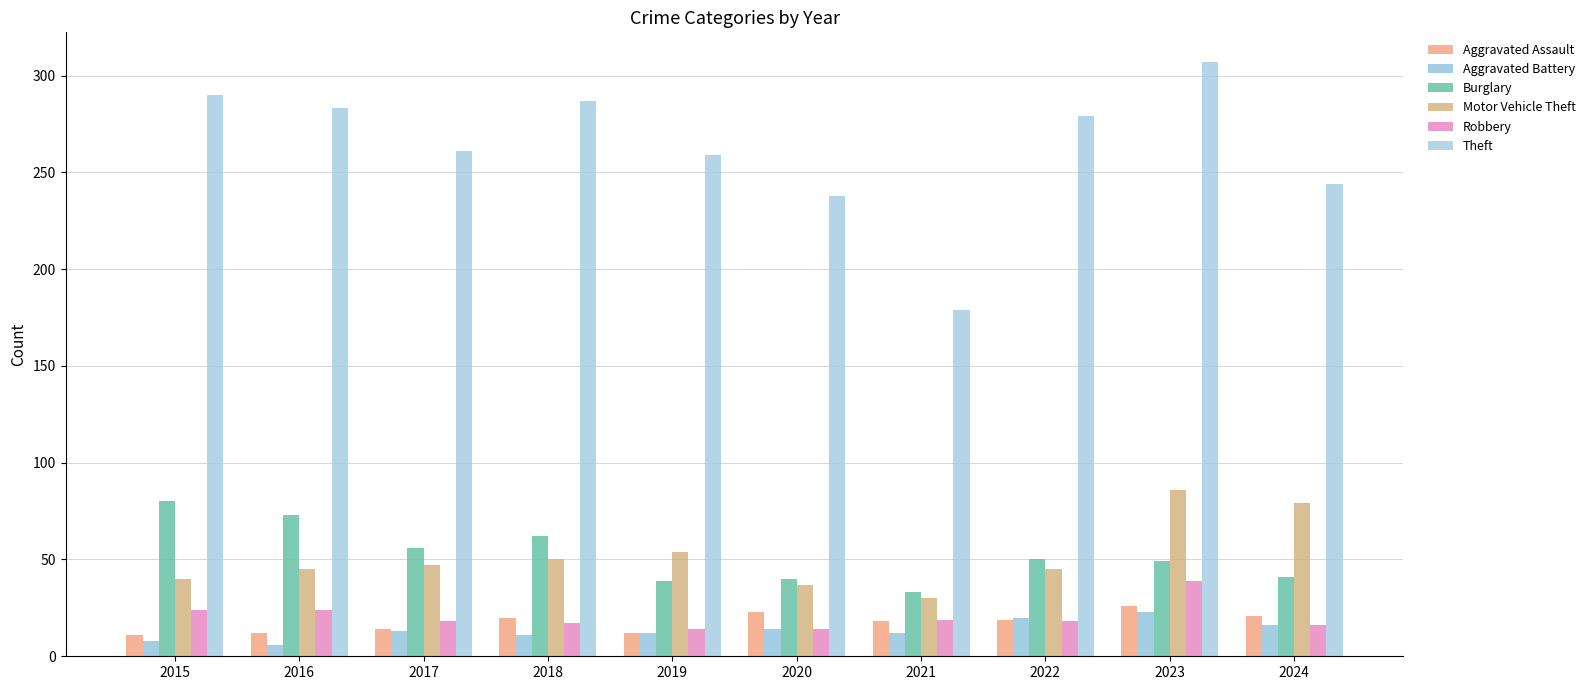

At how many categories does at least one series exceed 140?

10